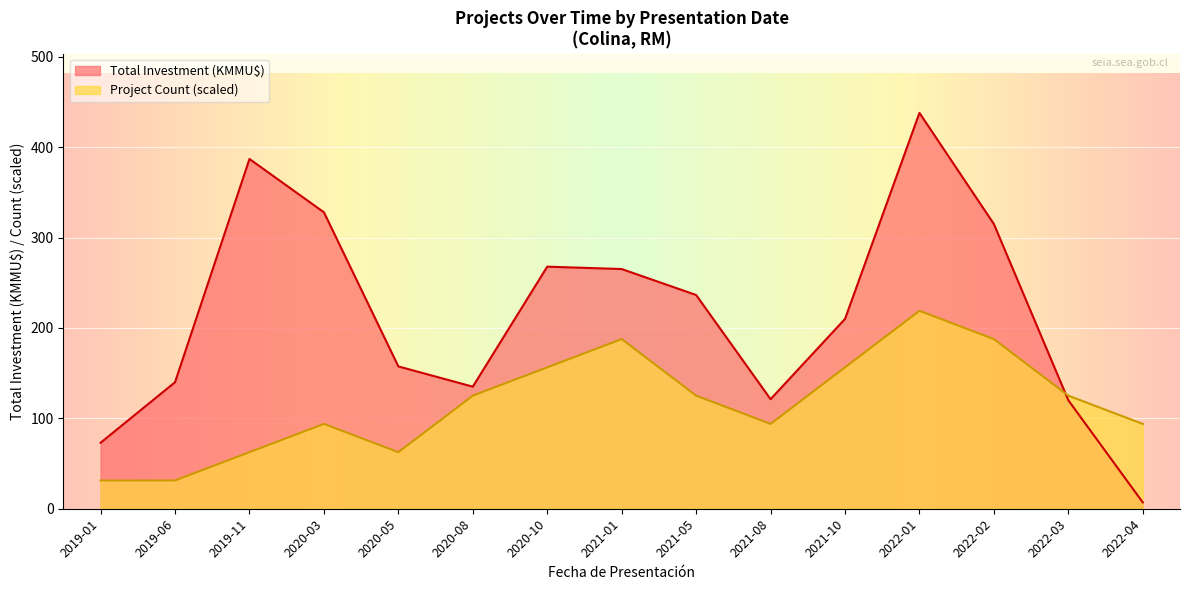

What is the value of the Count point at the 15th from the left?

93.9